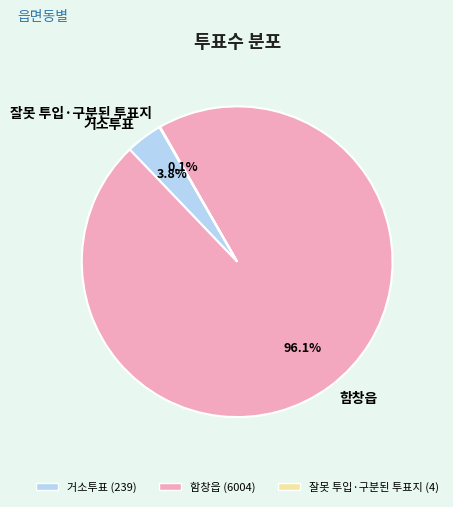

What is the largest slice in the pie chart?

함창읍